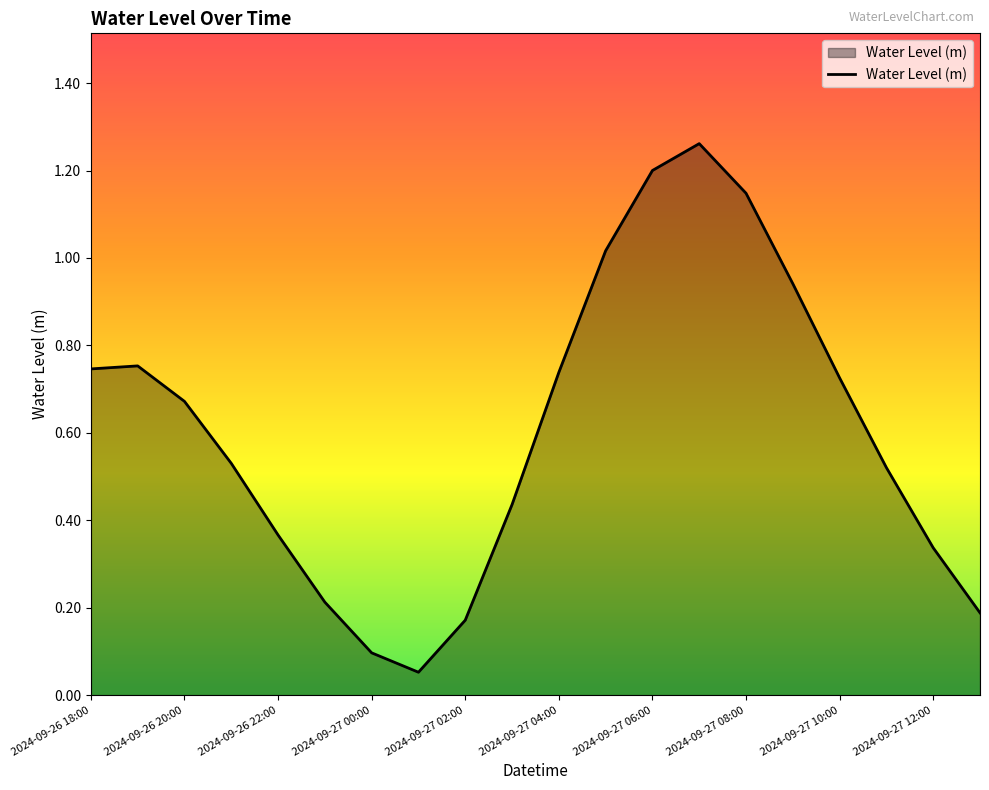

What is the difference between the maximum and minimum values?

1.2